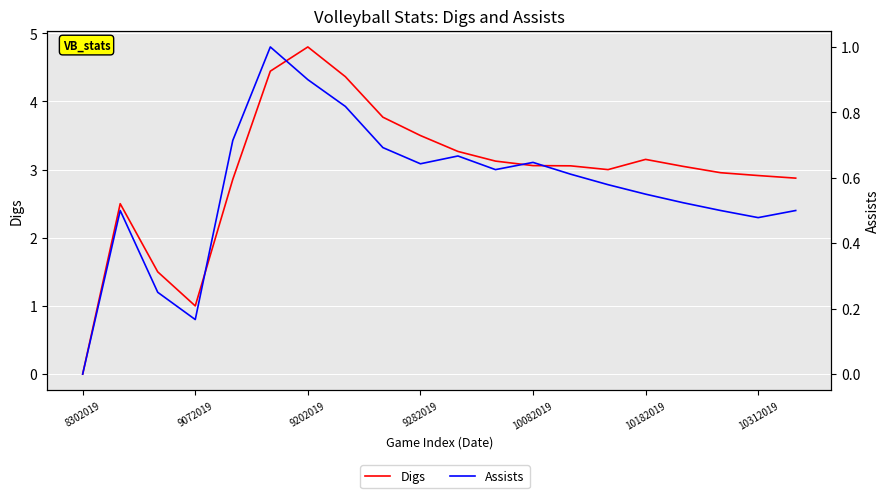

What are all the series names shown in the legend?

Digs, Assists